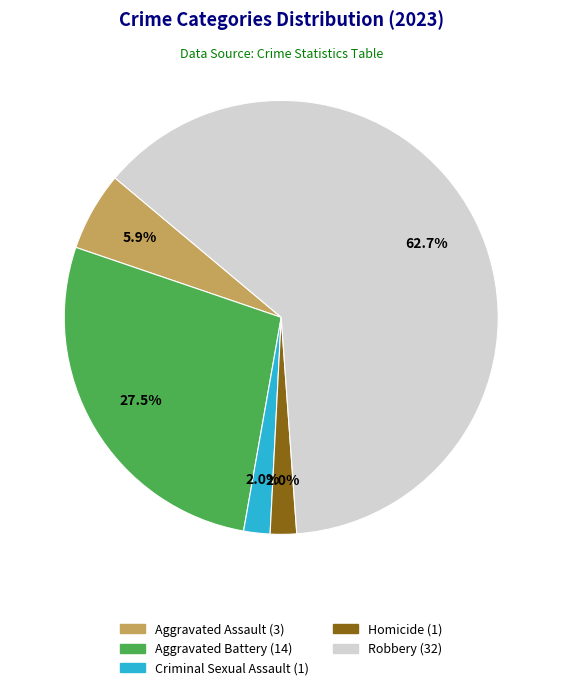

Which slice represents more than half of the pie?

Robbery